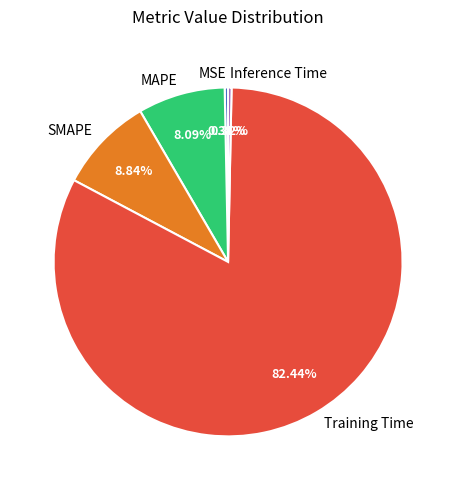

Does Training Time represent more than half of the total?

Yes